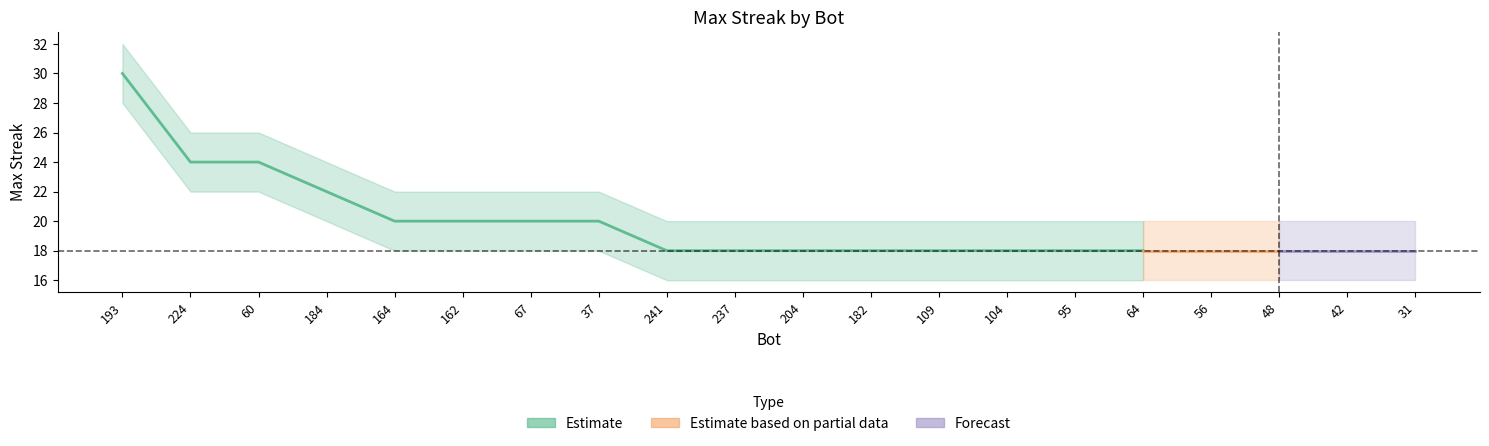

True or false: upper and maxStreak intersect in this chart.

False